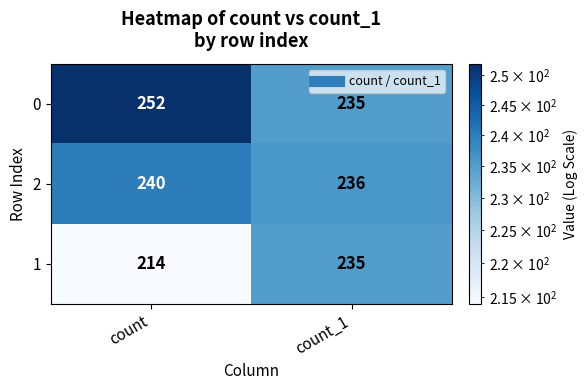

Is it true that 2 equals 163 at count?

False